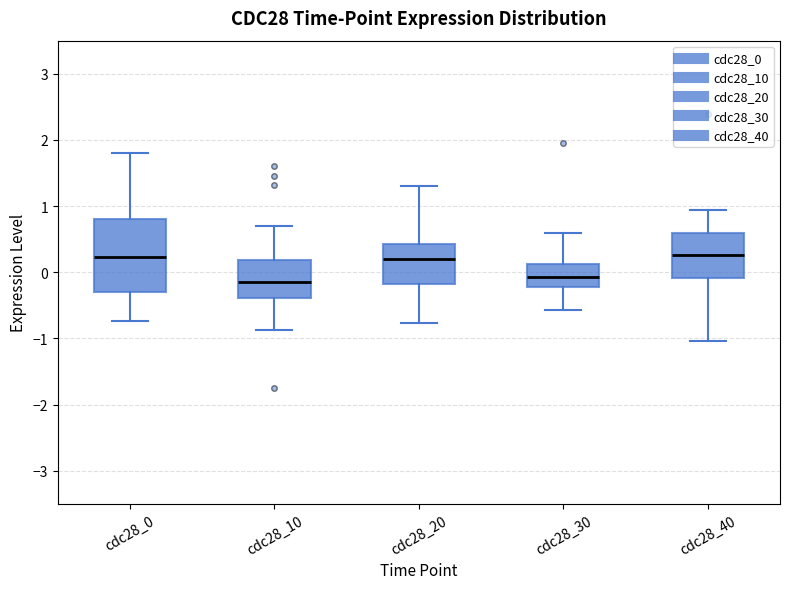

Reading left to right, read every box against the y-axis: the position of its median line, the range the box covers, and the ends of its whiskers. The values are not printed on the chart, so give them approximately, as read against the axis.

cdc28_0: median 0.2, box -0.3 to 0.8, whiskers -0.7 to 1.8
cdc28_10: median -0.1, box -0.4 to 0.2, whiskers -0.9 to 0.7
cdc28_20: median 0.2, box -0.2 to 0.4, whiskers -0.8 to 1.3
cdc28_30: median -0.1, box -0.2 to 0.1, whiskers -0.6 to 0.6
cdc28_40: median 0.3, box -0.1 to 0.6, whiskers -1.0 to 0.9